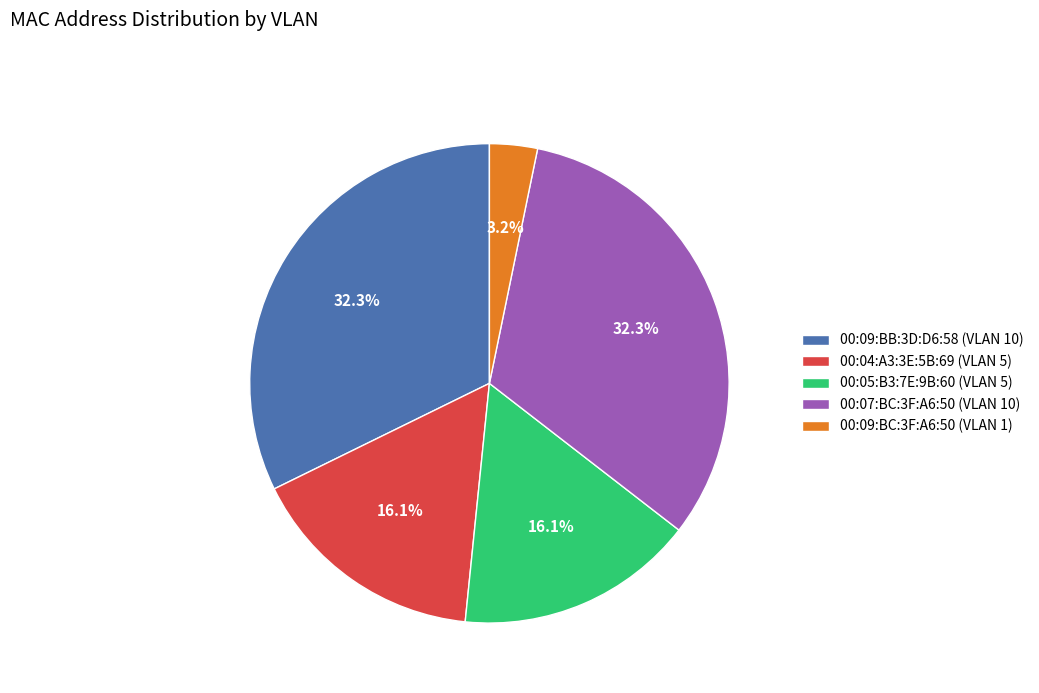

What is the smallest slice in the pie chart?

00:09:BC:3F:A6:50 (VLAN 1)